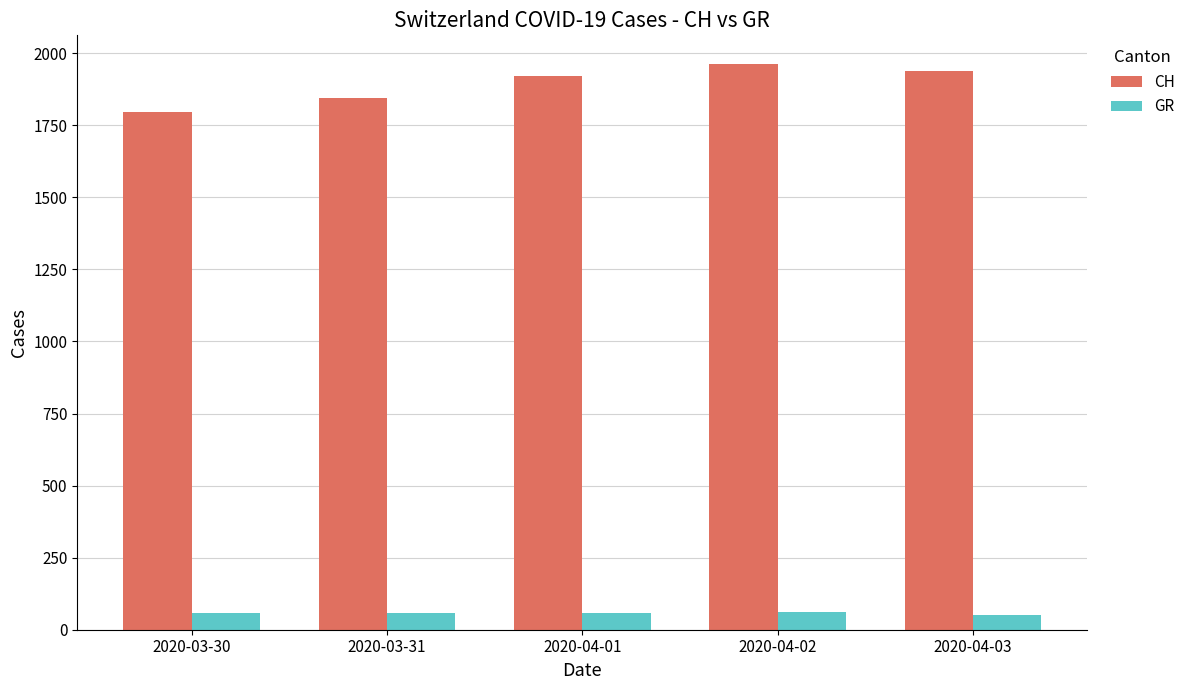

What is the sum of all CH values?

9463